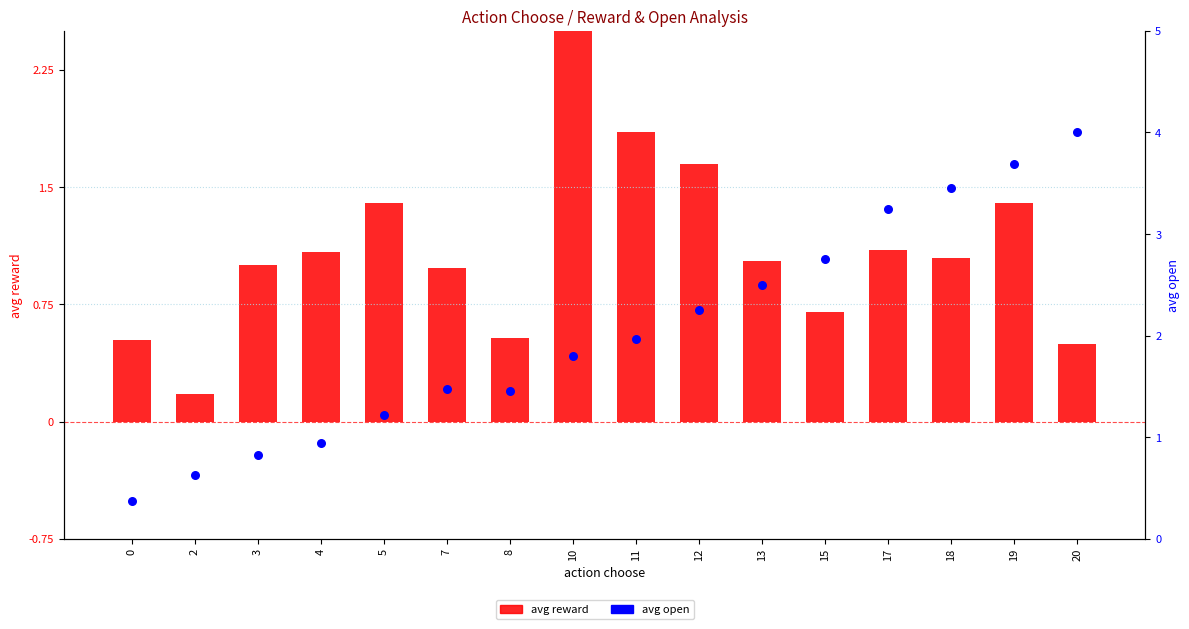

What are all the series names shown in the legend?

avg reward, avg open